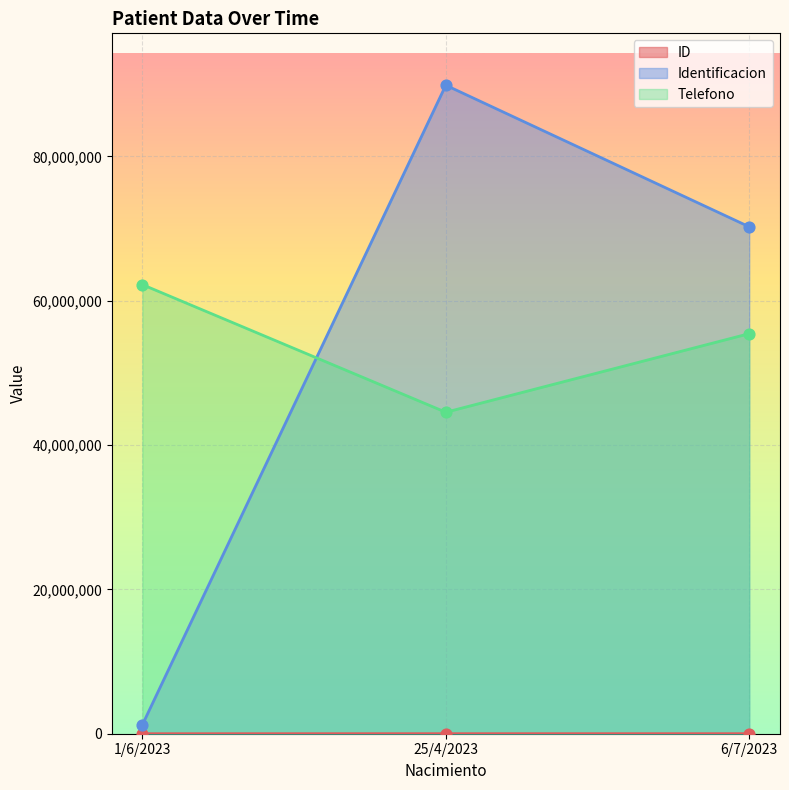

What are all the series names shown in the legend?

ID, Identificacion, Telefono